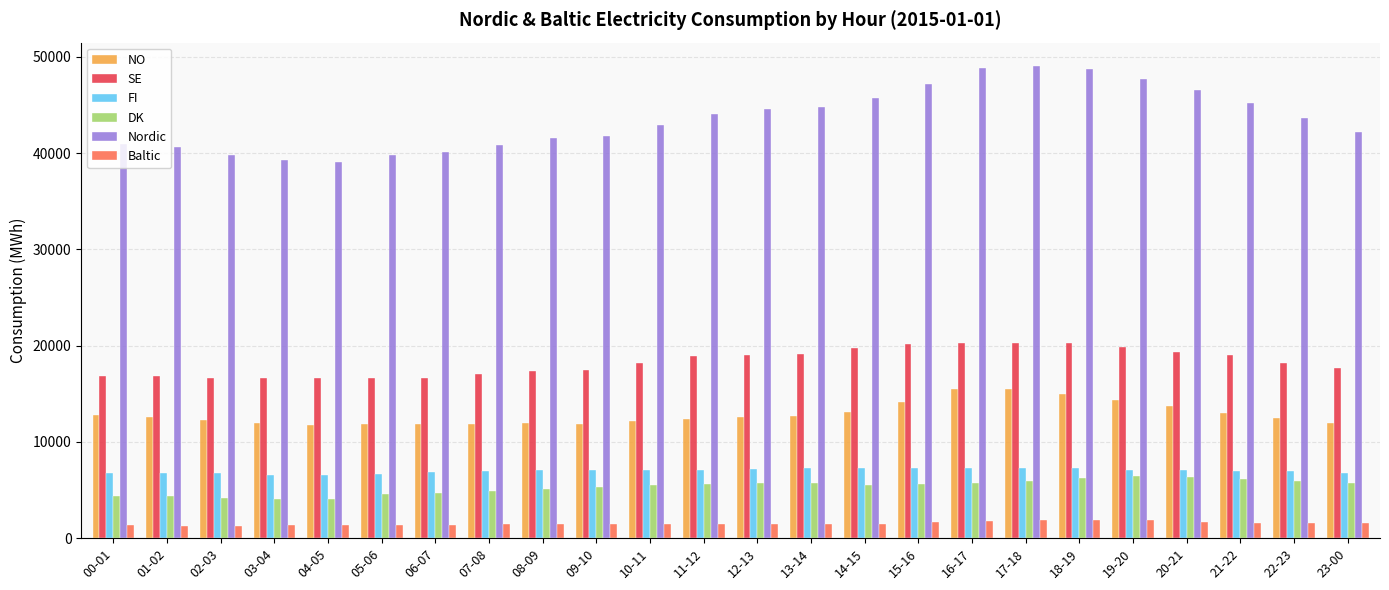

What value does the Nordic series have at 14-15, to the nearest 50?

45700